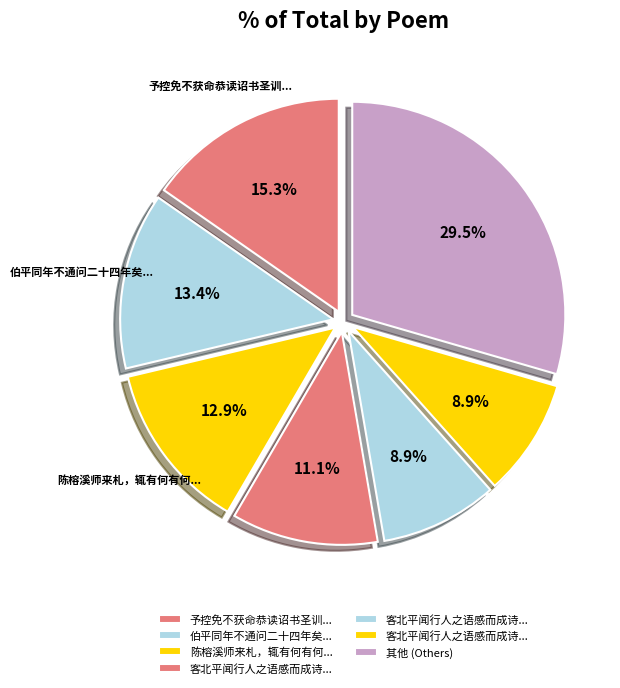

Count the number of slices in the pie.

7